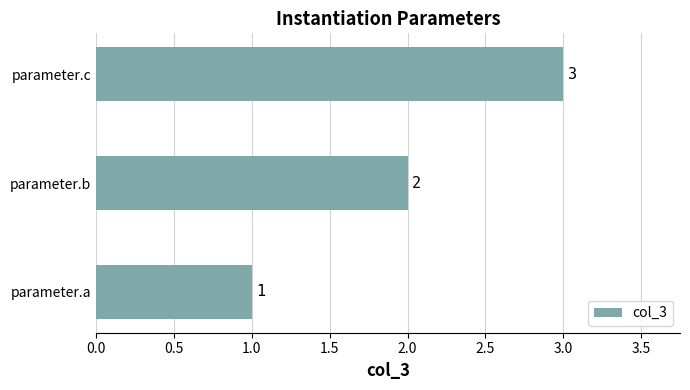

Which label corresponds to the largest value in the chart?

parameter.c